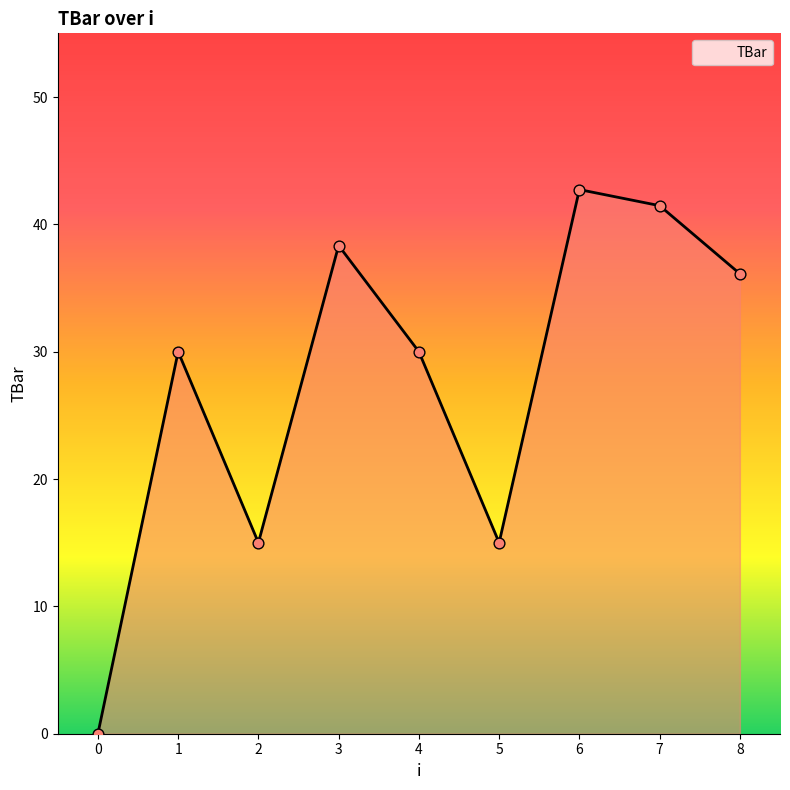

Between 2 and 0, which is larger?

2